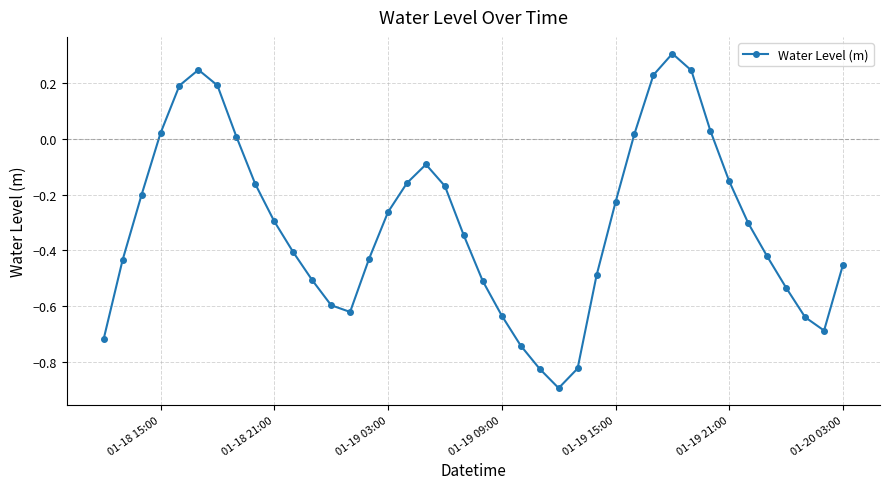

How many values are below zero?

30